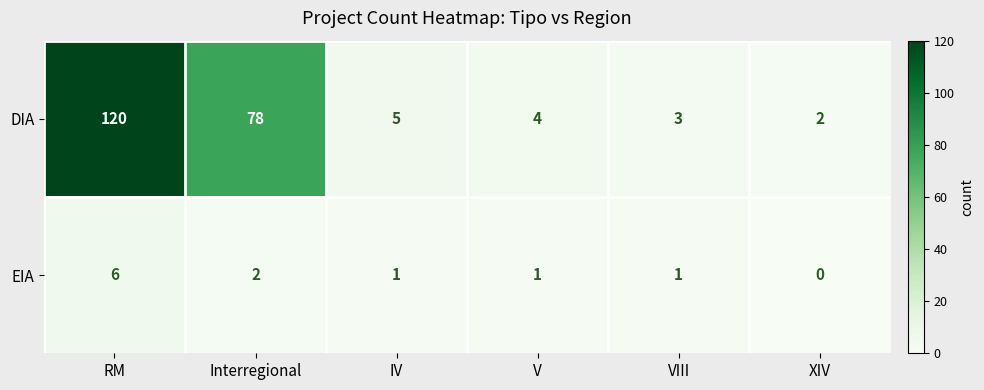

Reading right to left, extract all data points from this chart.

DIA: XIV=2	VIII=3	V=4	IV=5	Interregional=78	RM=120
EIA: XIV=0	VIII=1	V=1	IV=1	Interregional=2	RM=6